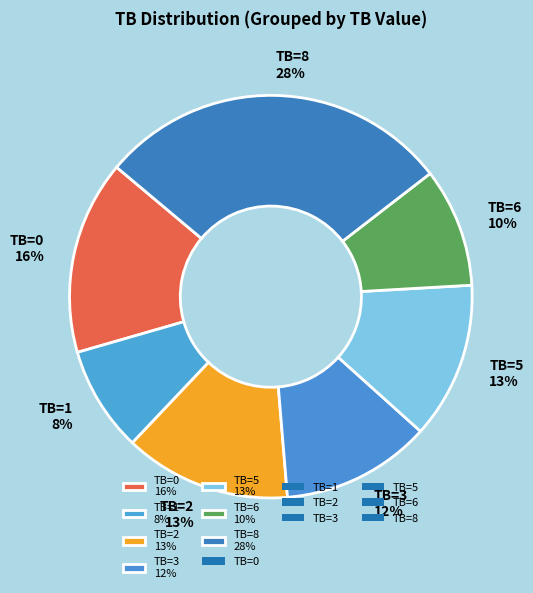

Which slice is the smallest?

TB=1 8%